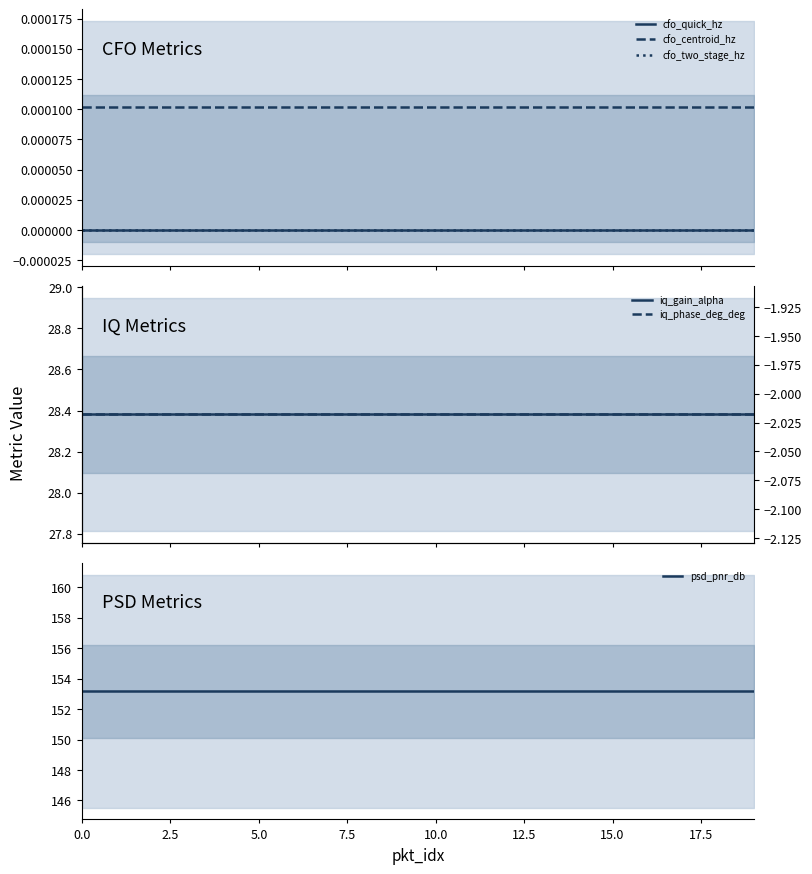

How many lines are shown in the chart?

6